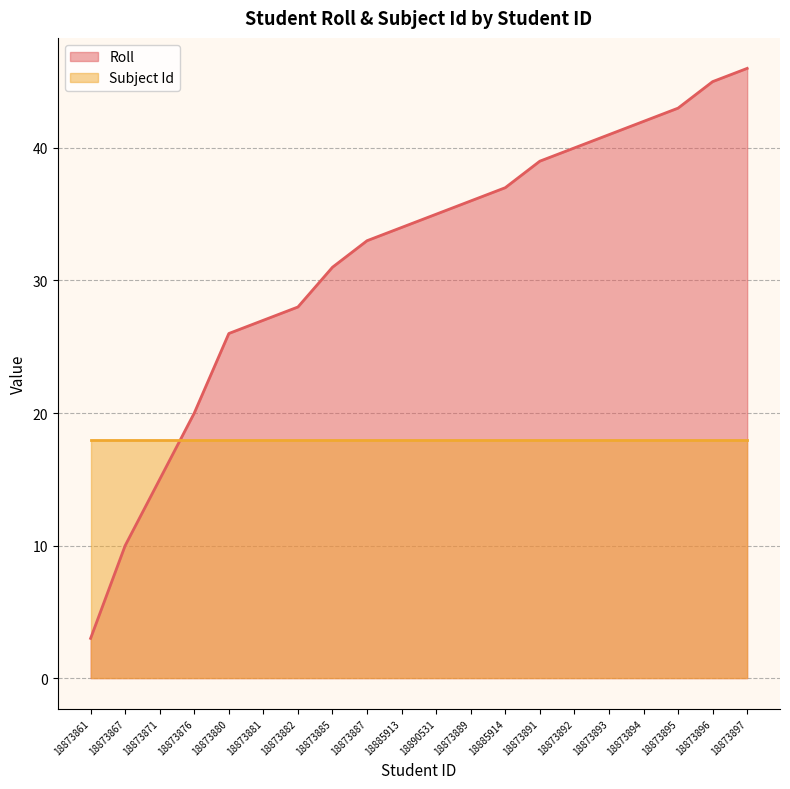

What is the label of the 1st point from the left?

18873861